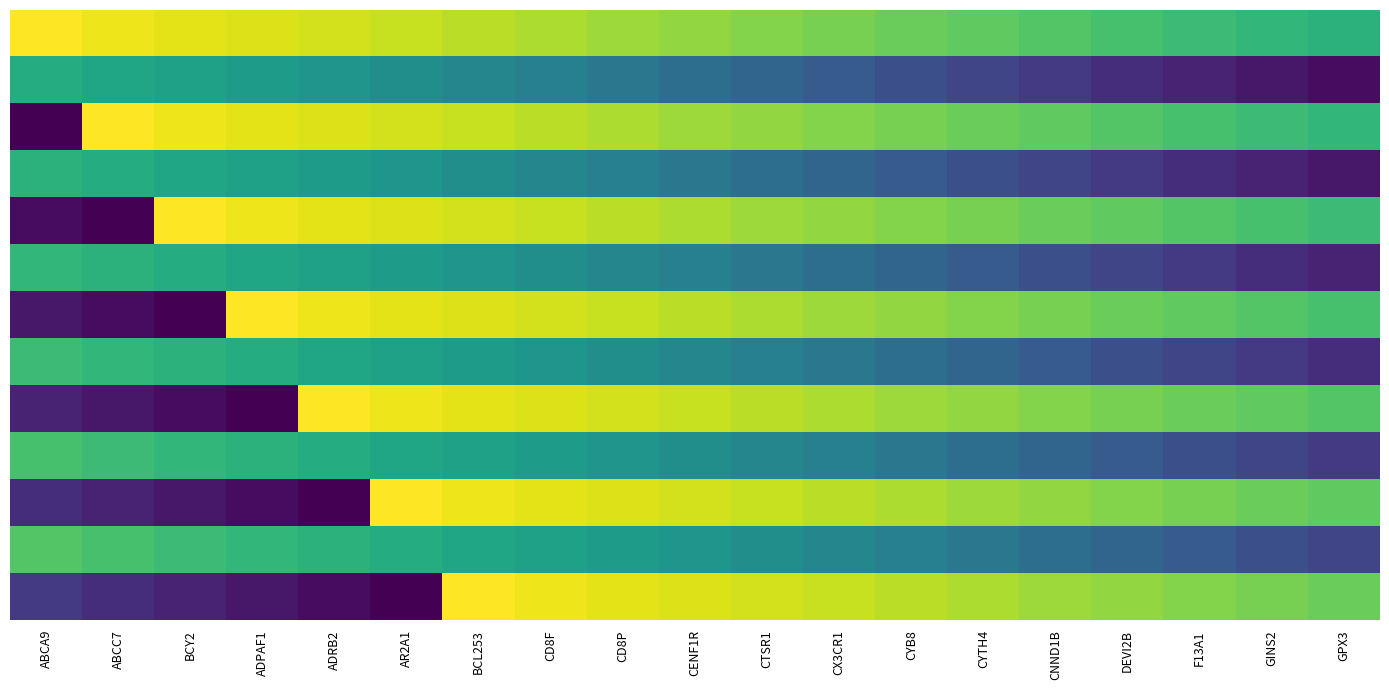

Which category has the highest value across all series?

ABCA9